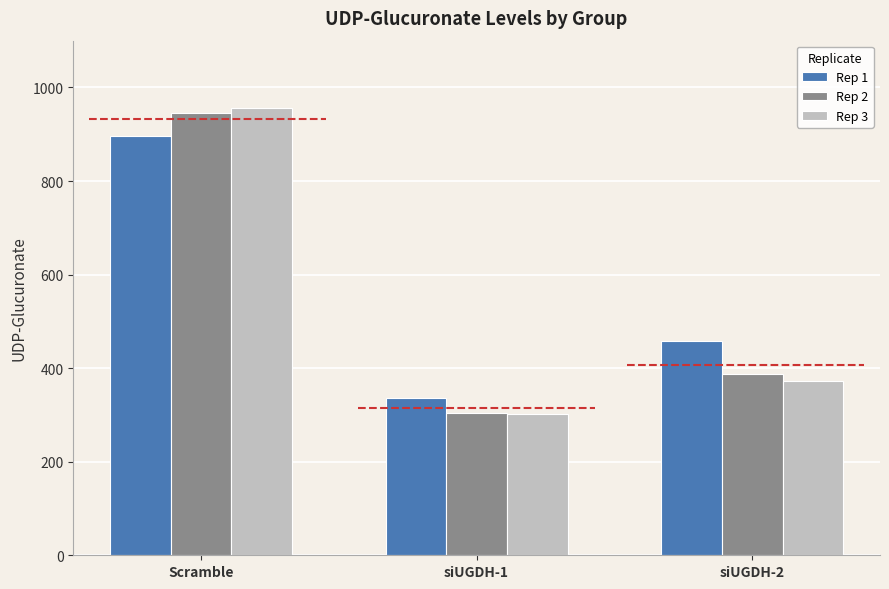

What is the smallest value displayed?

303.0